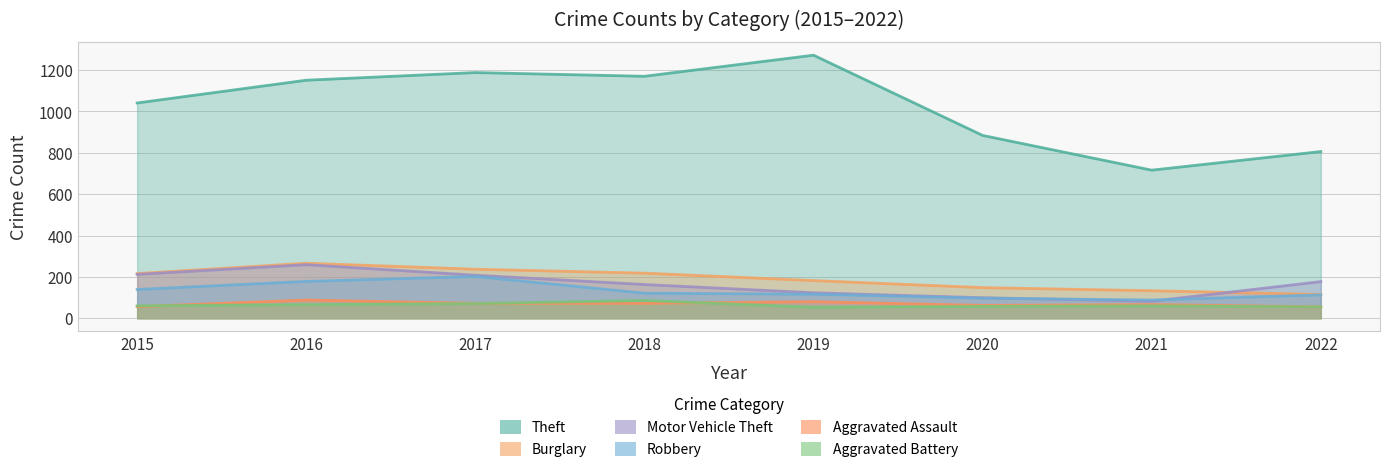

At which category does Aggravated Battery reach its first local valley?

2019